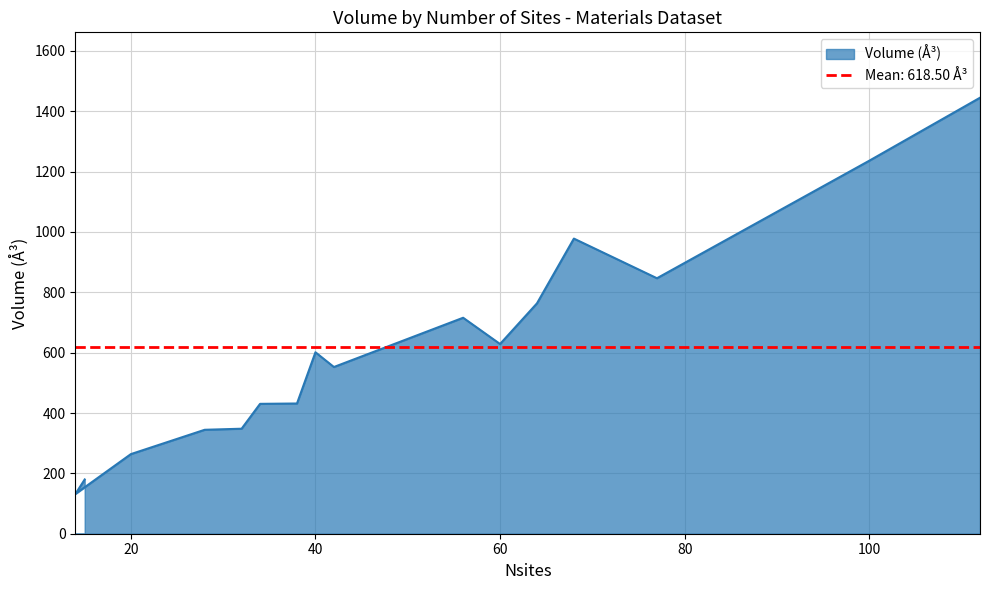

Is it true that the value at 20 is 113.9?

False